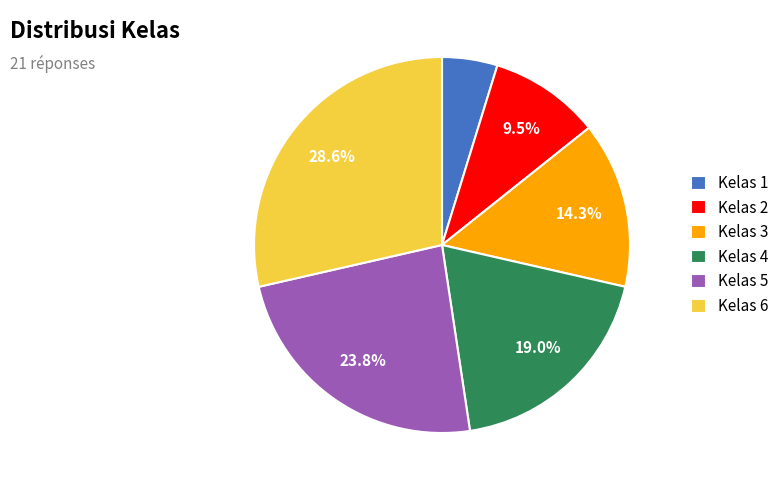

Which slice is the largest?

Kelas 6